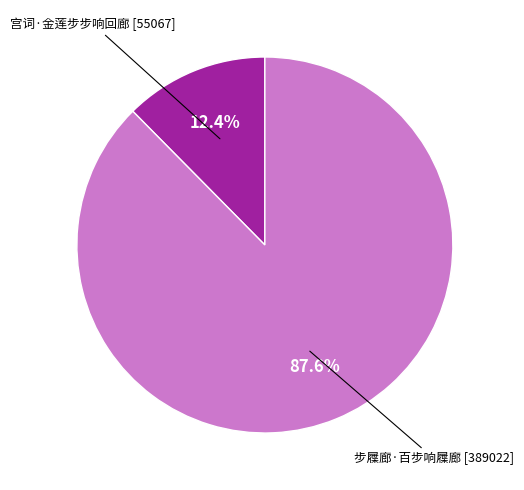

Is there any slice that represents more than half of the pie?

Yes